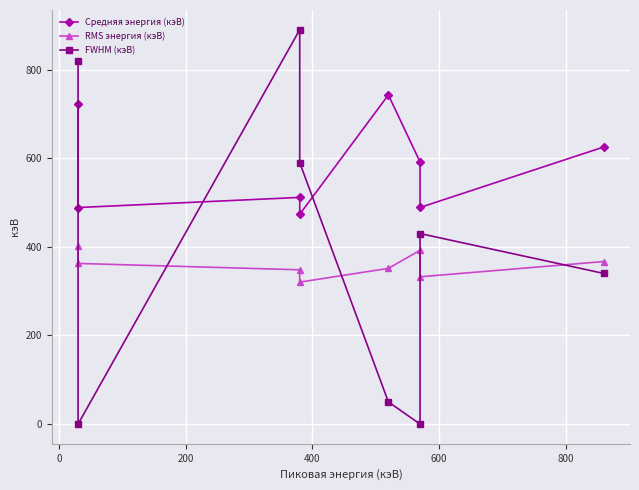

How many series are shown in this chart?

3